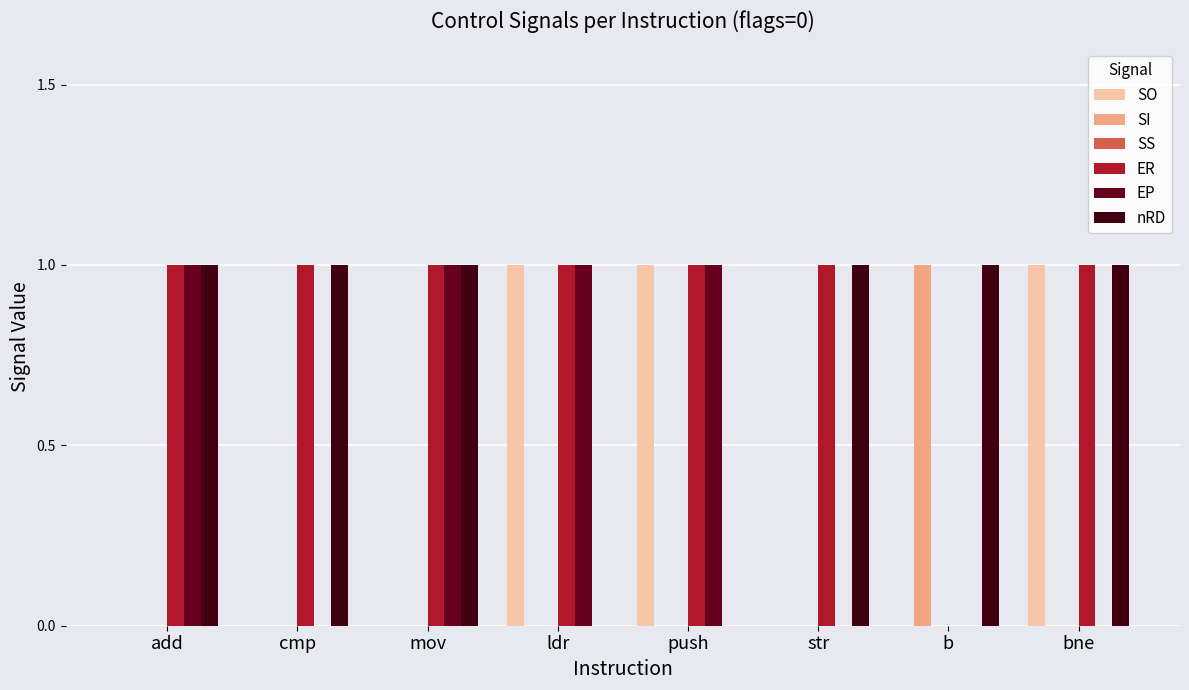

The SO series shows 1 at bne. True or false?

True